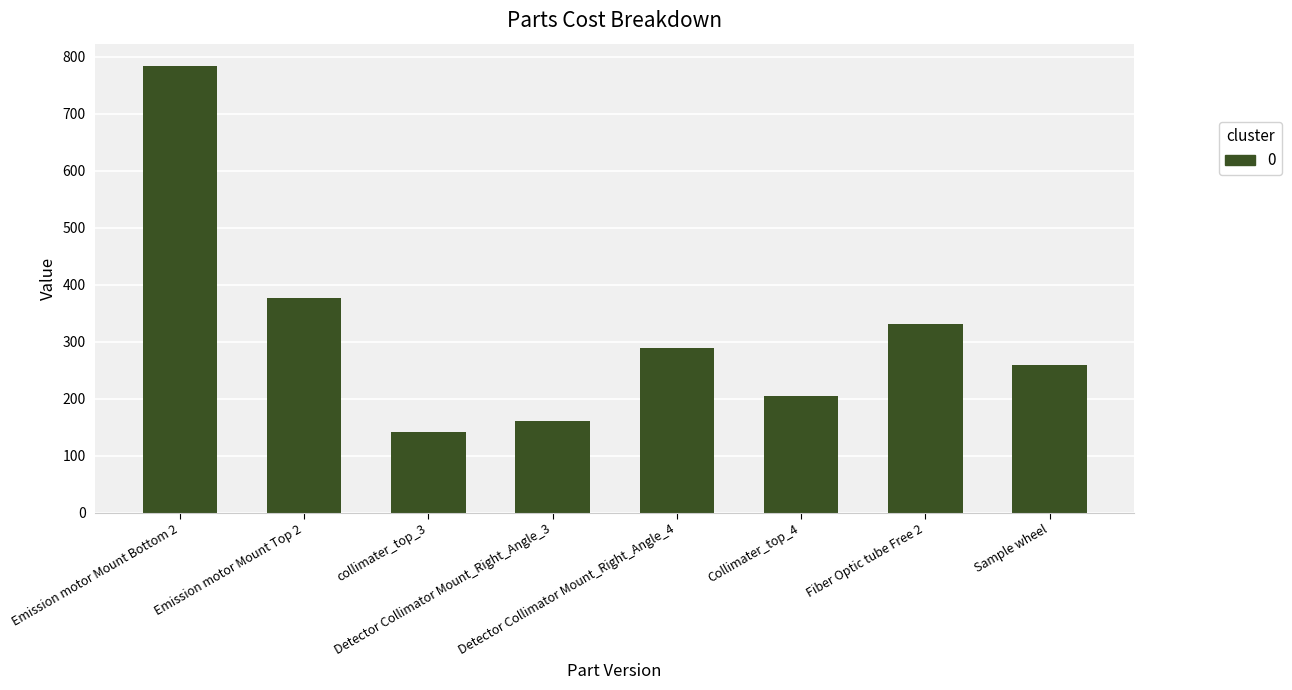

What is the difference between the maximum and second lowest values?

623.7